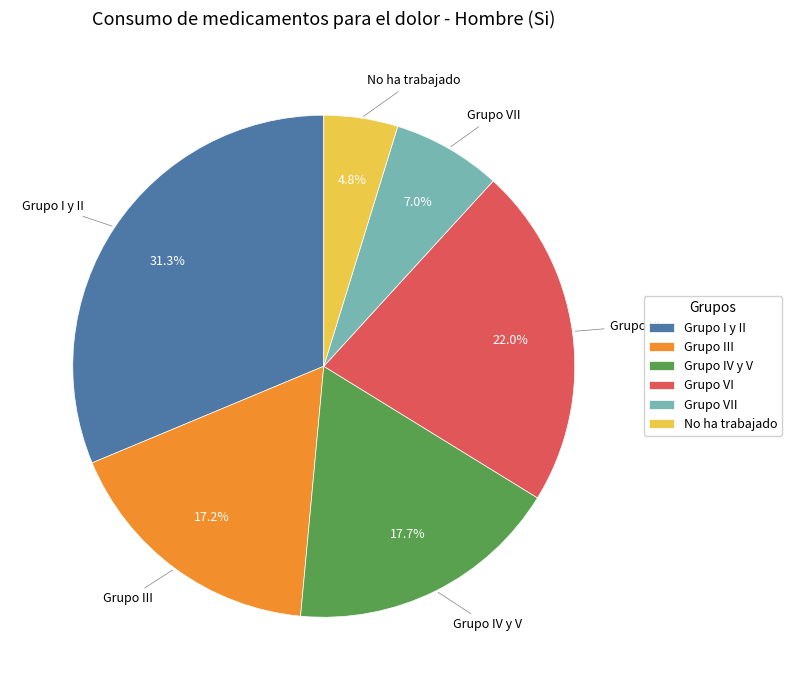

What percentage is NOT represented by Grupo IV y V?

82.3%